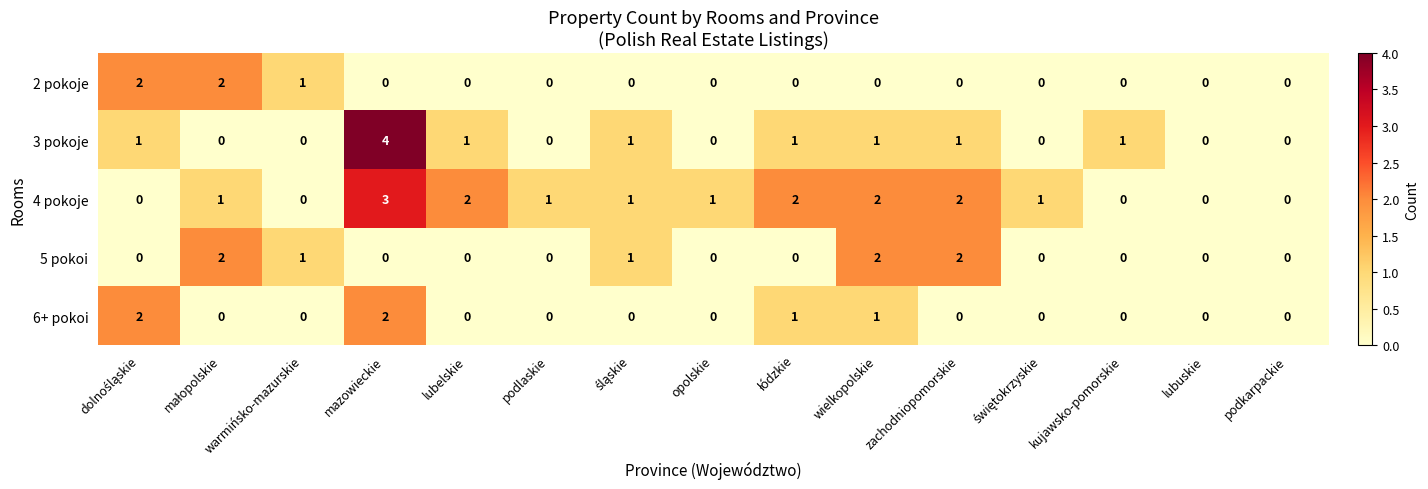

Which series has the largest total across all categories?

4 pokoje